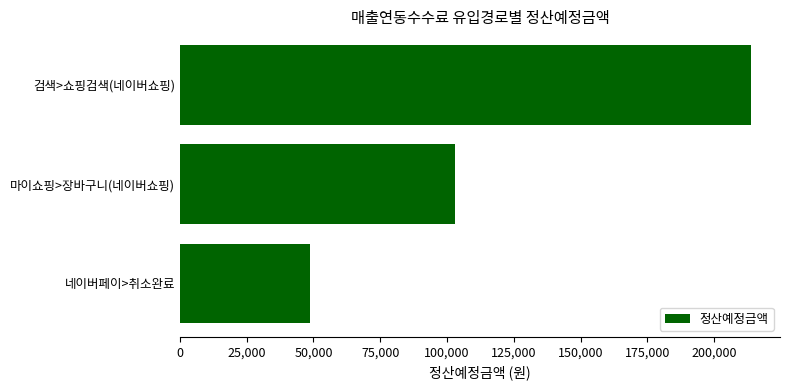

At which label is the value closest to 131259?

마이쇼핑>장바구니(네이버쇼핑)